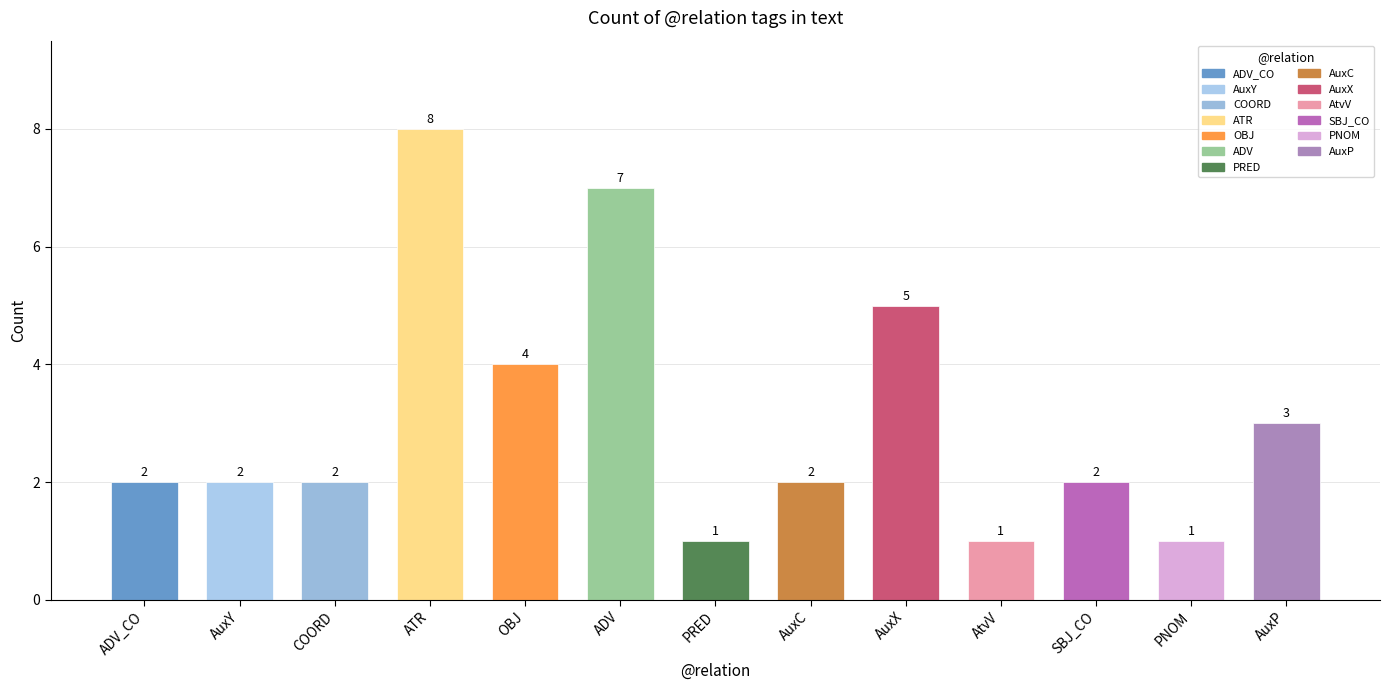

How many bars are there in total?

13